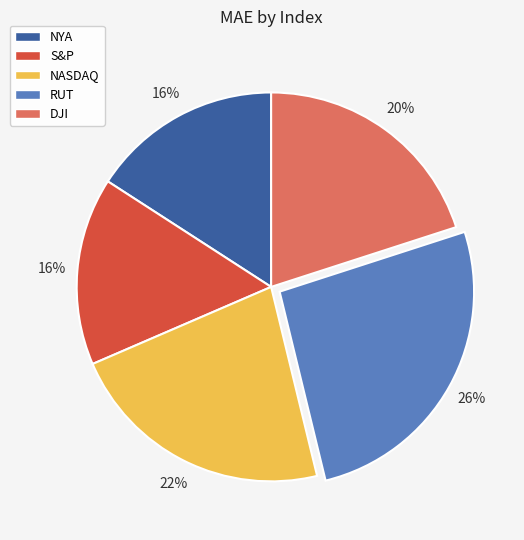

What is the largest slice in the pie chart?

RUT